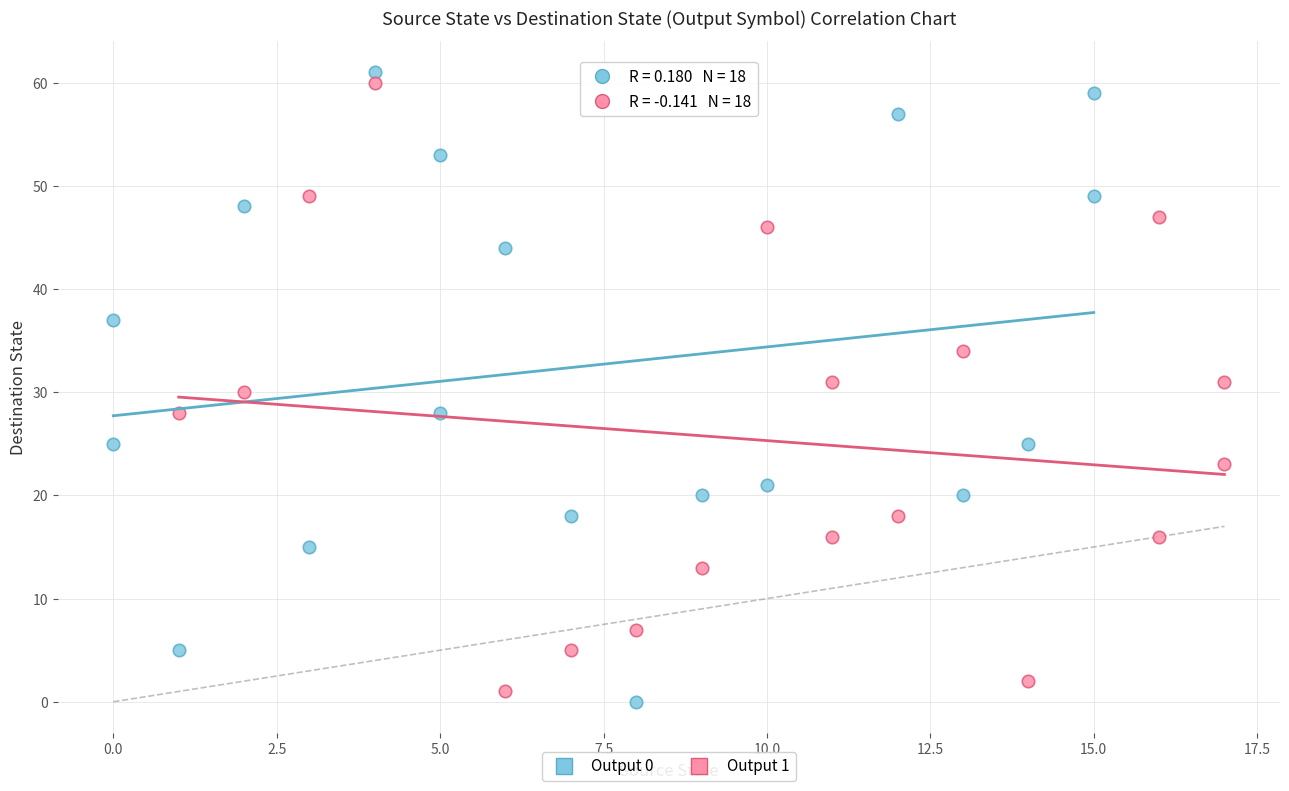

What are all the series names shown in the legend?

Output 0, Output 1